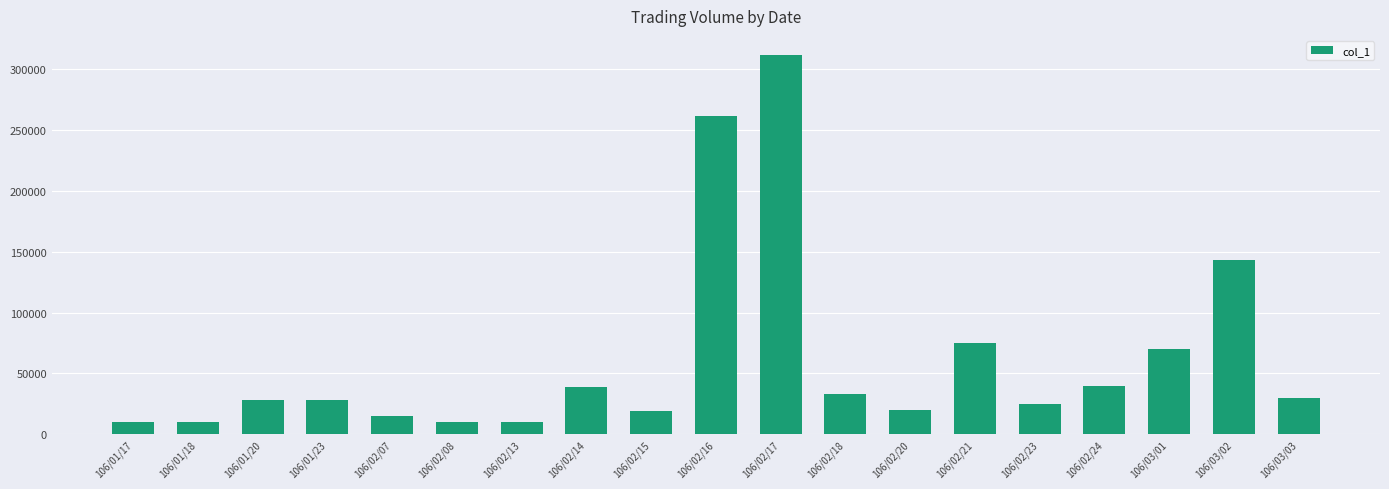

What is the maximum value shown in the chart?

312000